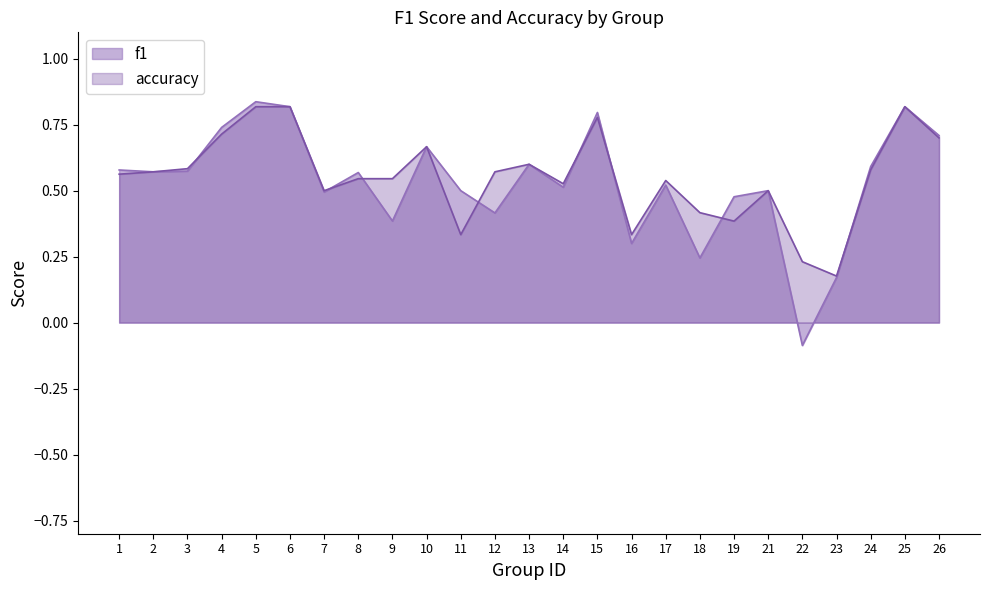

Does the chart display data point markers on the line(s)?

No